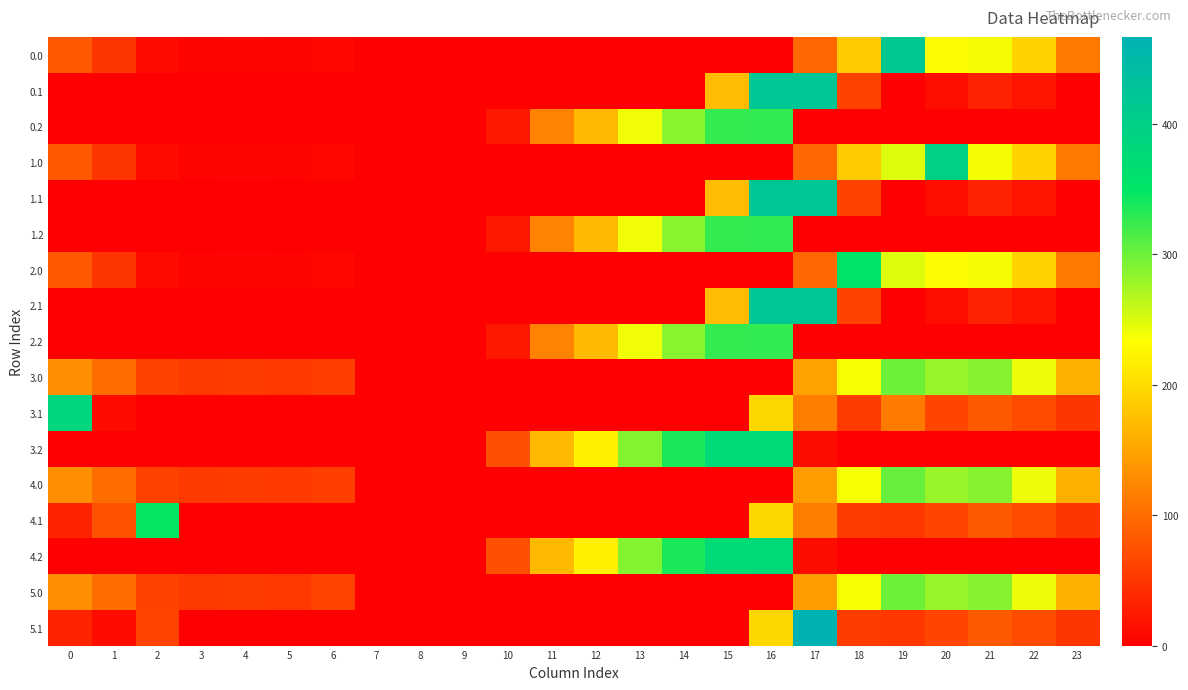

At which category is the sum across all series the highest?

16